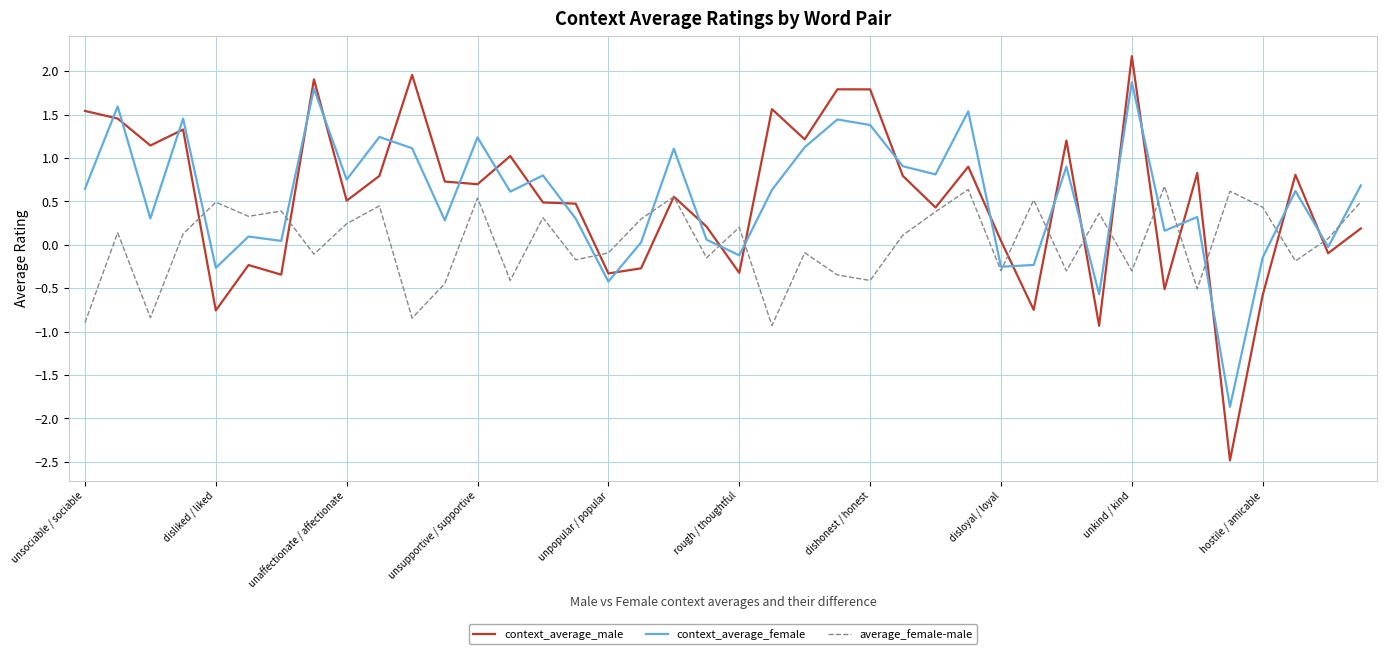

Which series has the largest range (max minus min)?

context_average_male